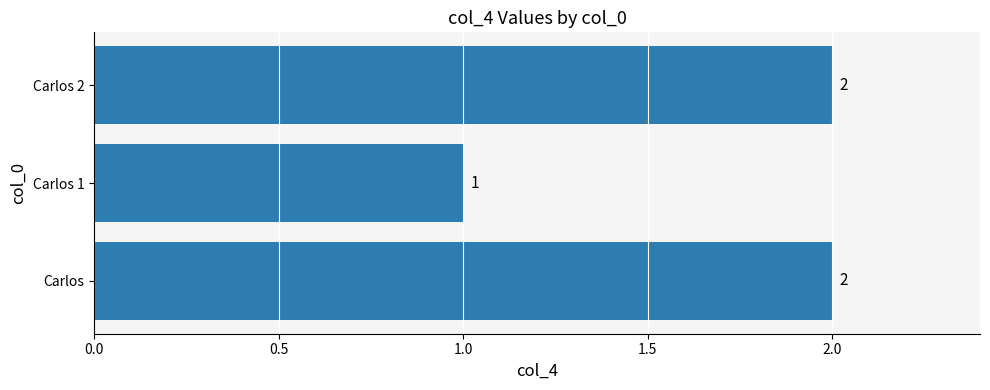

True or false: the data shows 3 at Carlos.

False